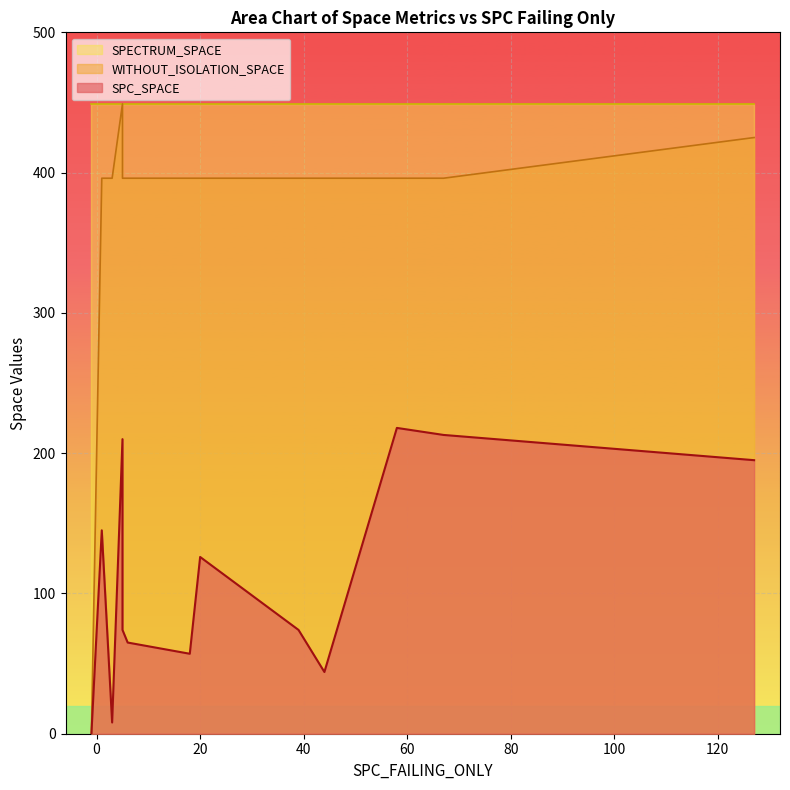

True or false: SPC_SPACE and WITHOUT_ISOLATION_SPACE cross at least once.

False